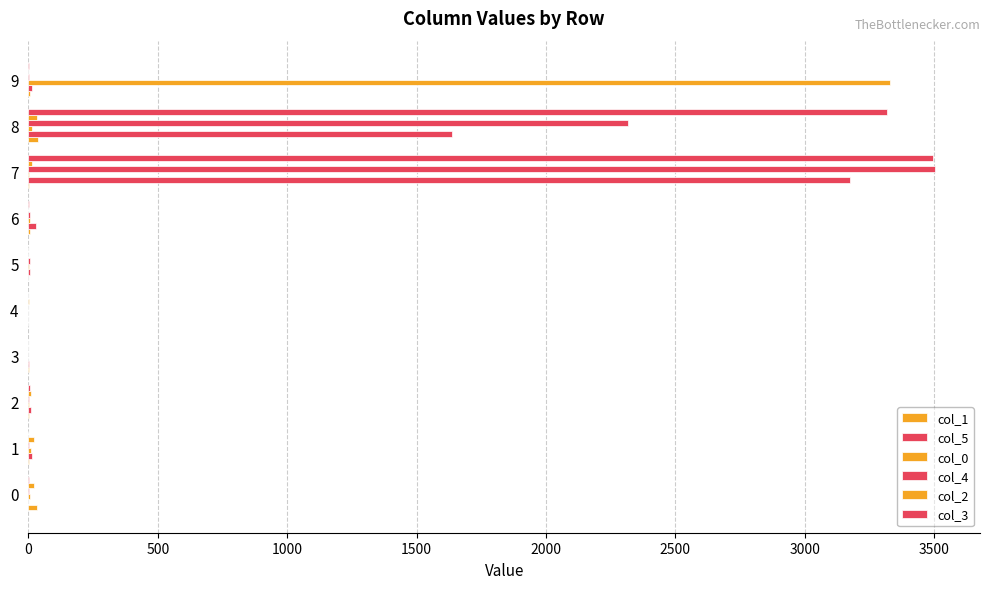

How many distinct data groups are displayed?

6